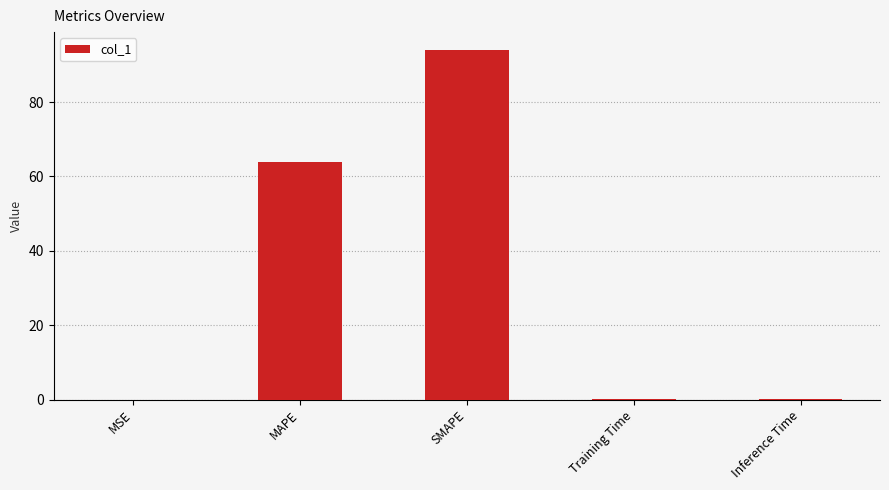

What is the sum of all values?

158.5